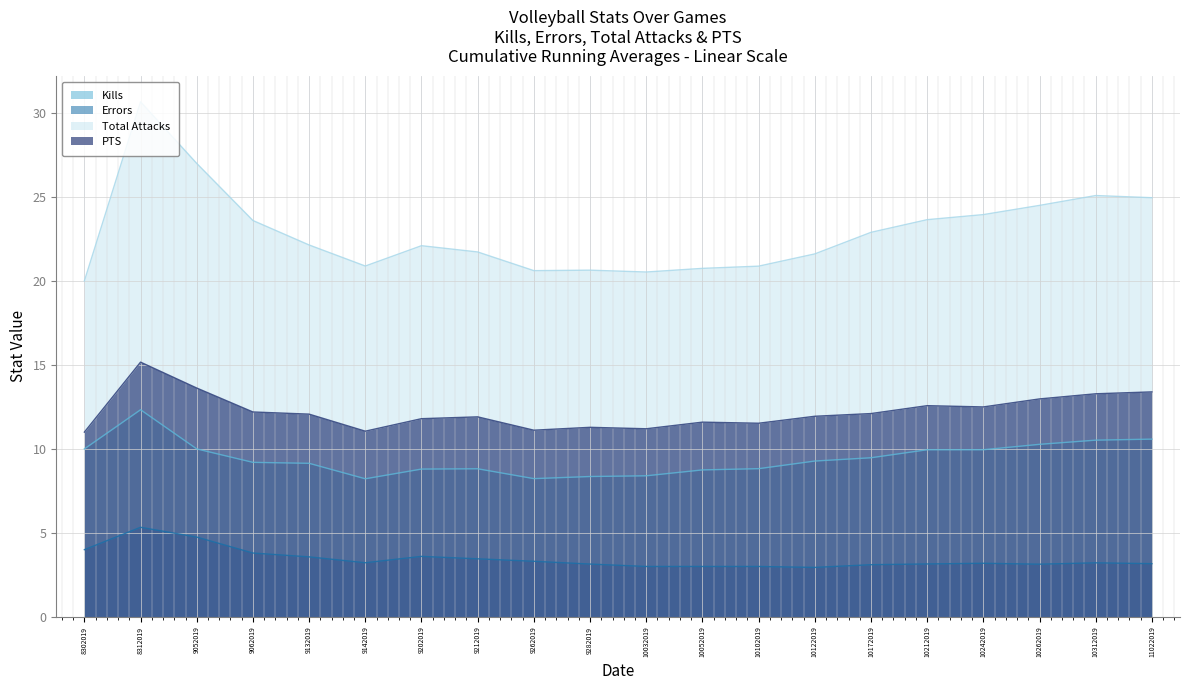

What is the total value across all series at 10102019?

44.2